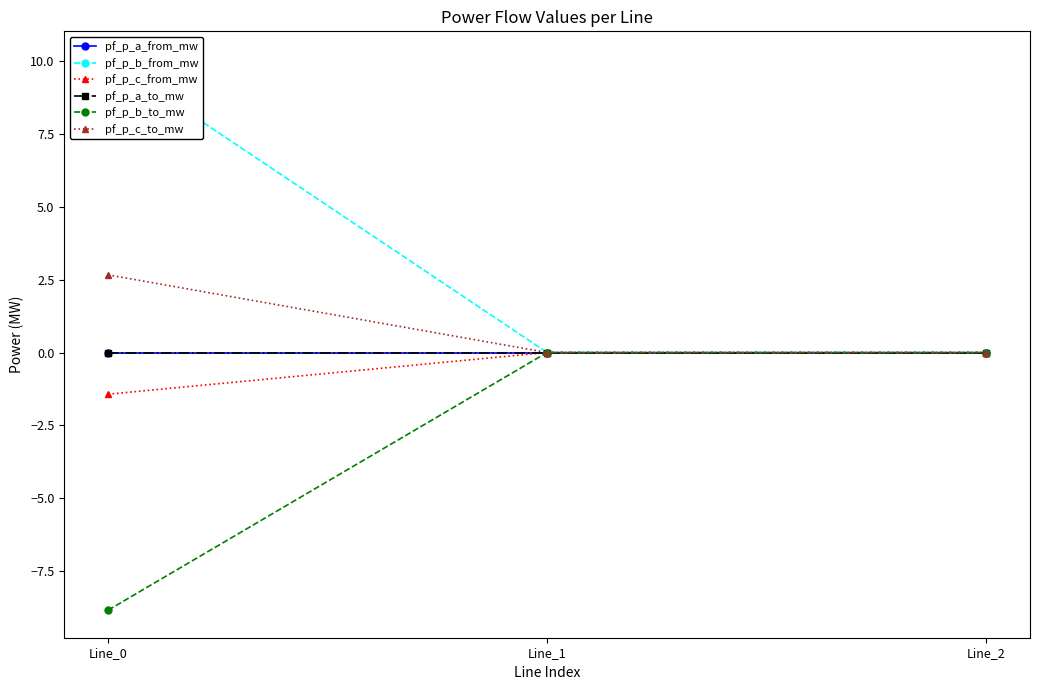

How many lines are shown in the chart?

6